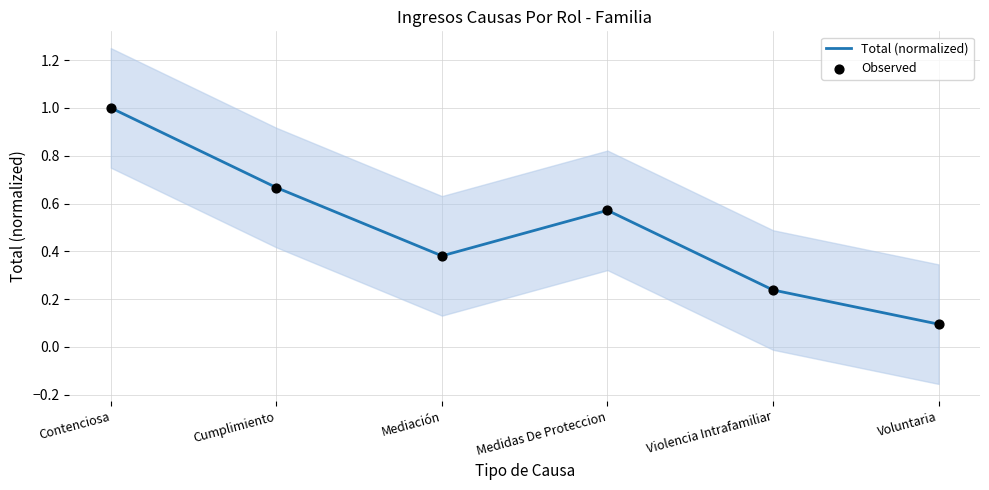

What is the total value across all series at Contenciosa?

2.0